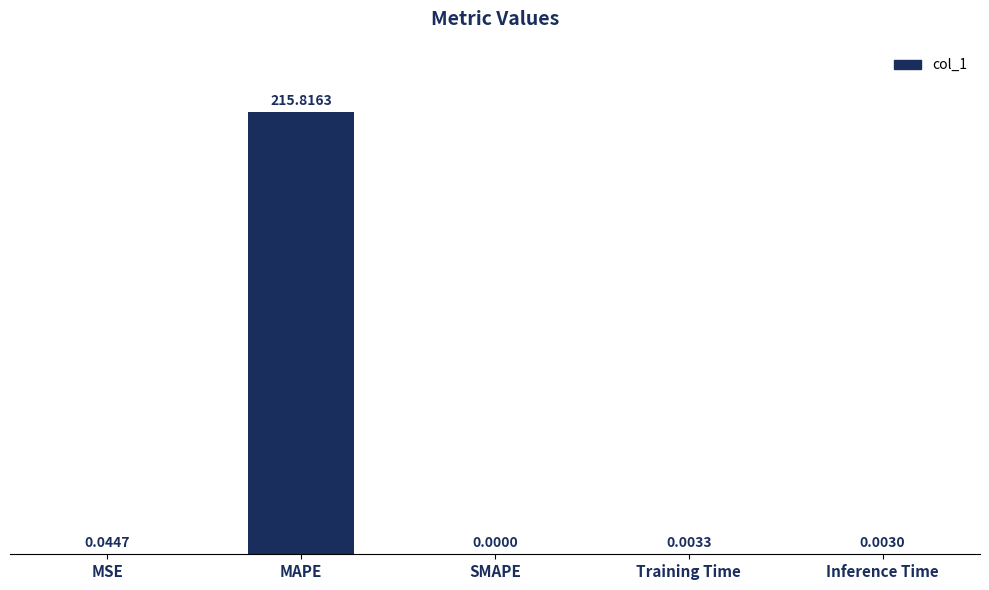

At which label is the value closest to 107?

MSE